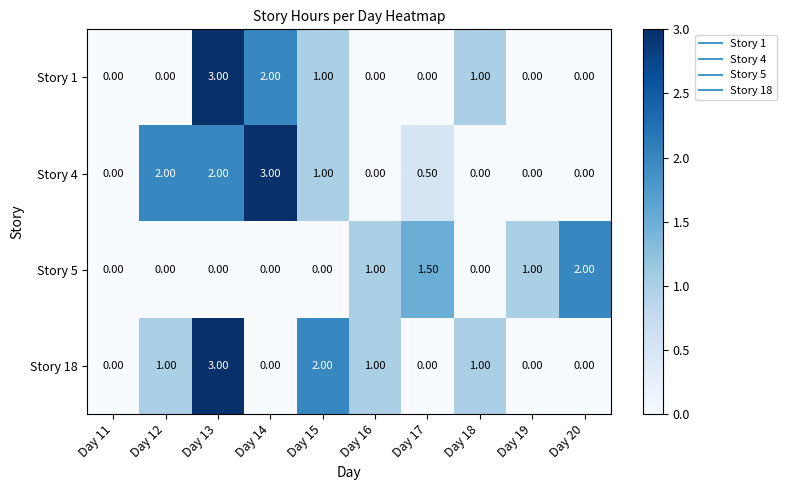

Is the value of Story 18 at Day 15 greater than the value of Story 1 at Day 12?

Yes